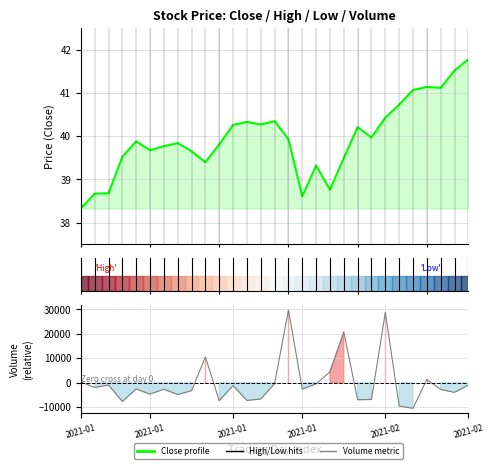

What is the average value of the Close (profile) series?

39.9